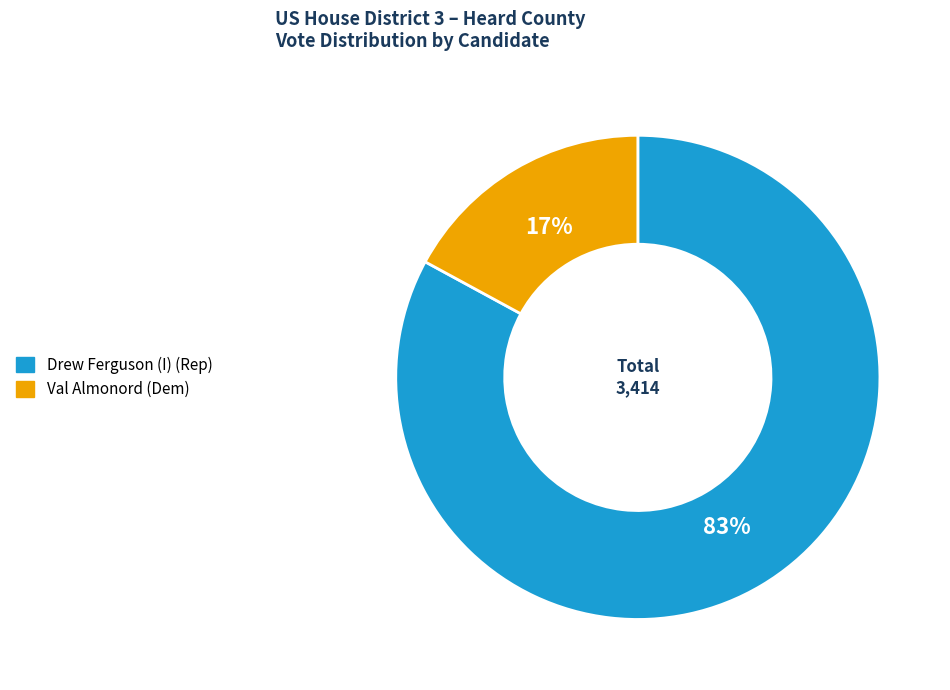

To the nearest percent, what is the combined percentage of Drew Ferguson (I) (Rep) and Val Almonord (Dem)?

100%